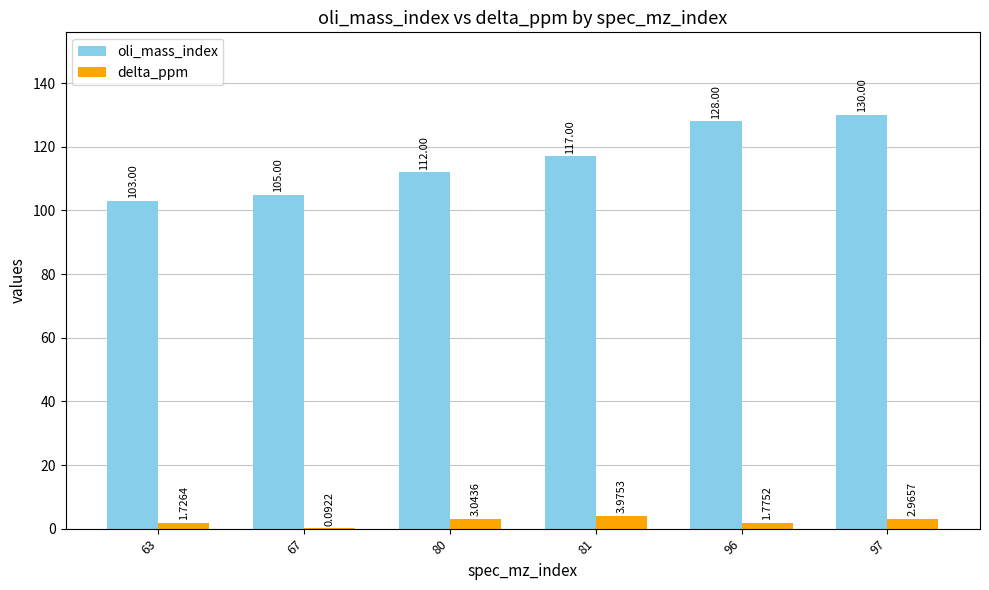

What is the sum of all delta_ppm values?

13.6